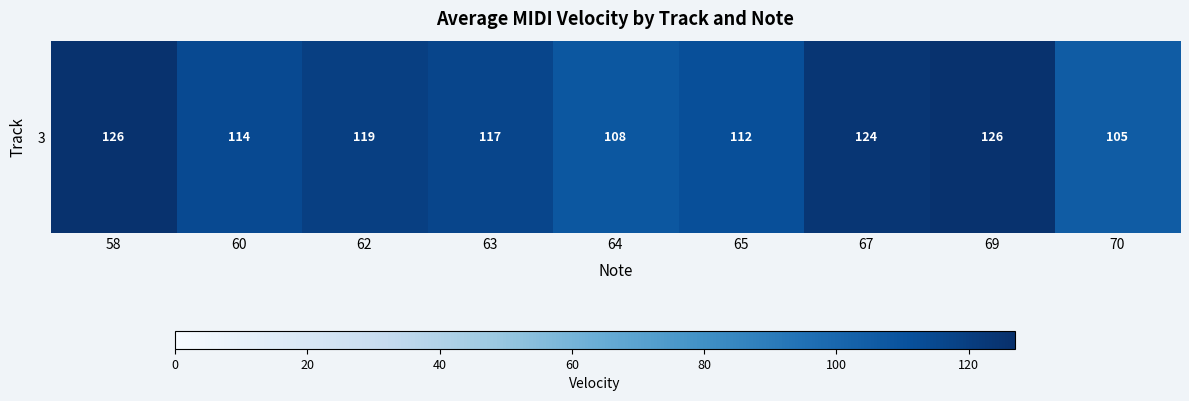

Reading left to right, extract all data points from this chart.

126.0	114.5	119.2	116.6	108.0	112.0	124.0	126.0	105.3